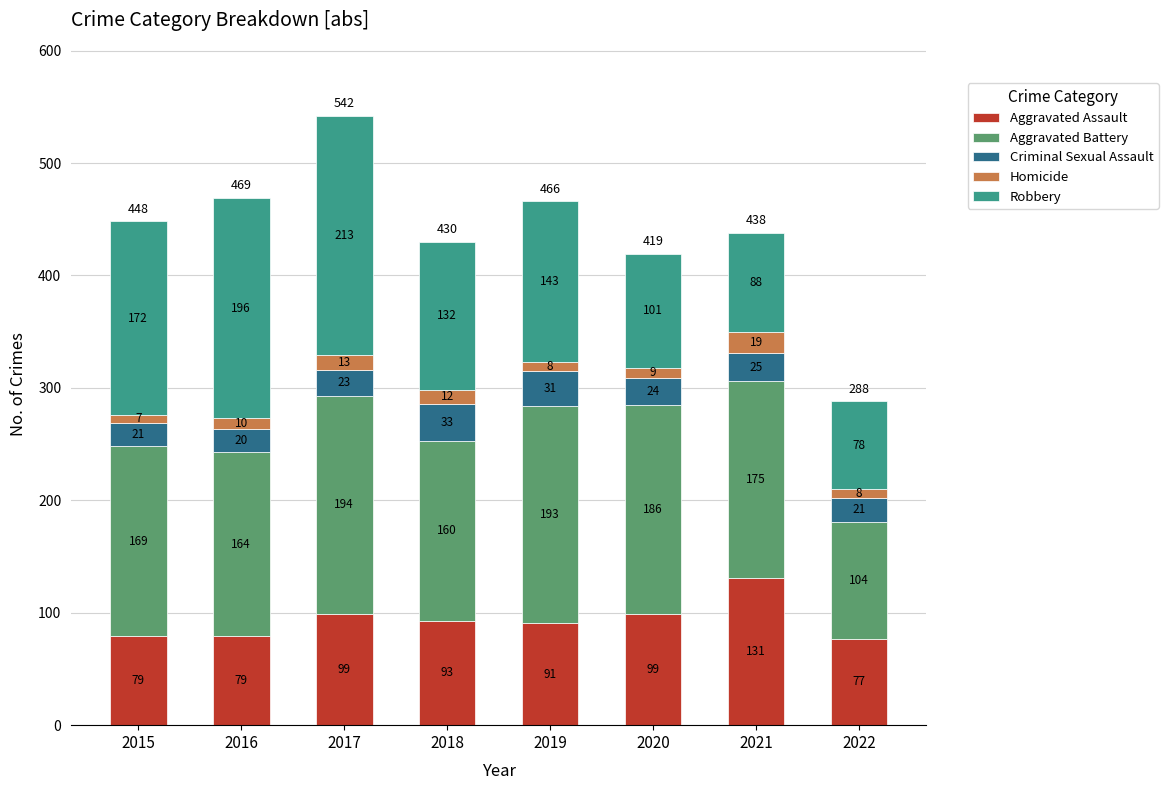

Read the Aggravated Assault value at 2015, to the nearest 10.

80